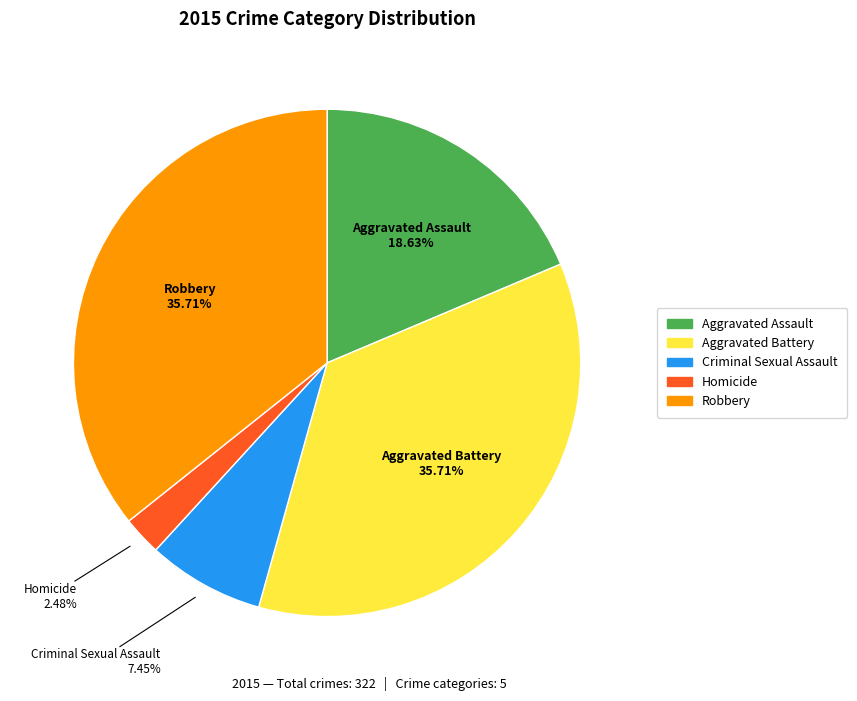

What percentage is NOT represented by Aggravated Assault?

81.4%